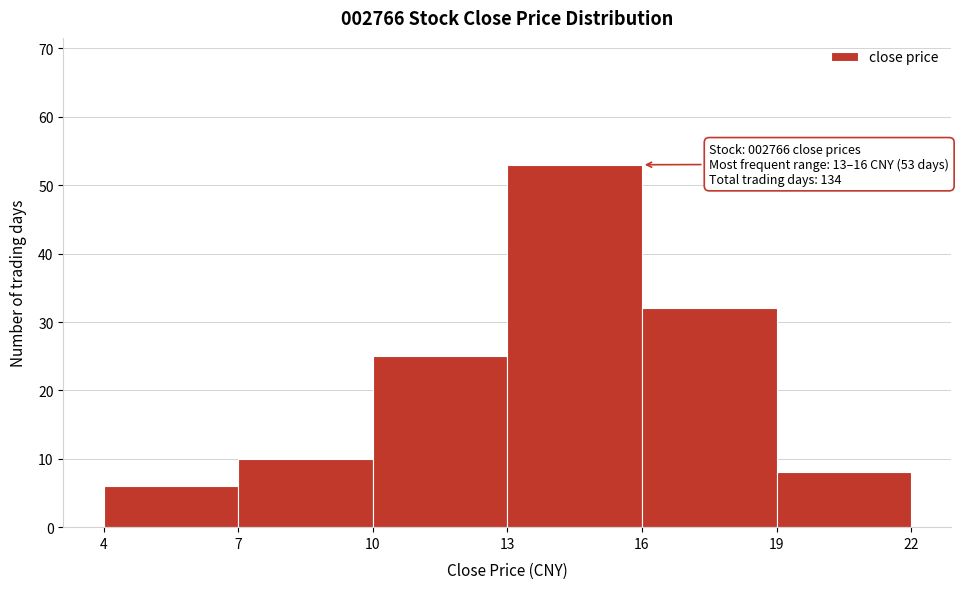

Over which range of the x-axis is the bar tallest?

13 to 16